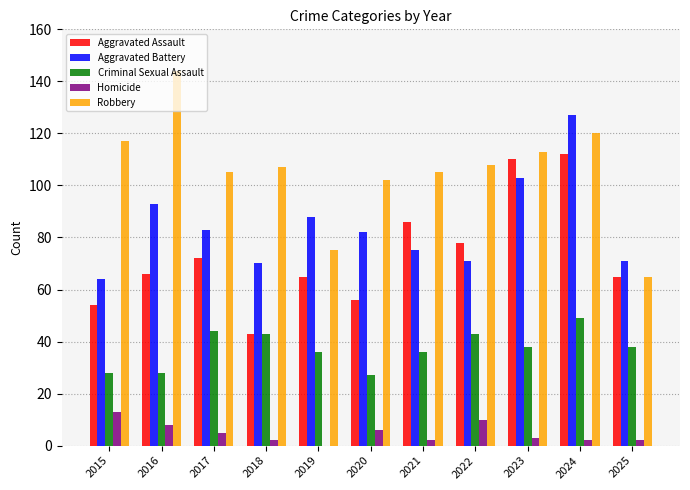

Is the value of Robbery at 2019 greater than the value of Aggravated Battery at 2018?

Yes